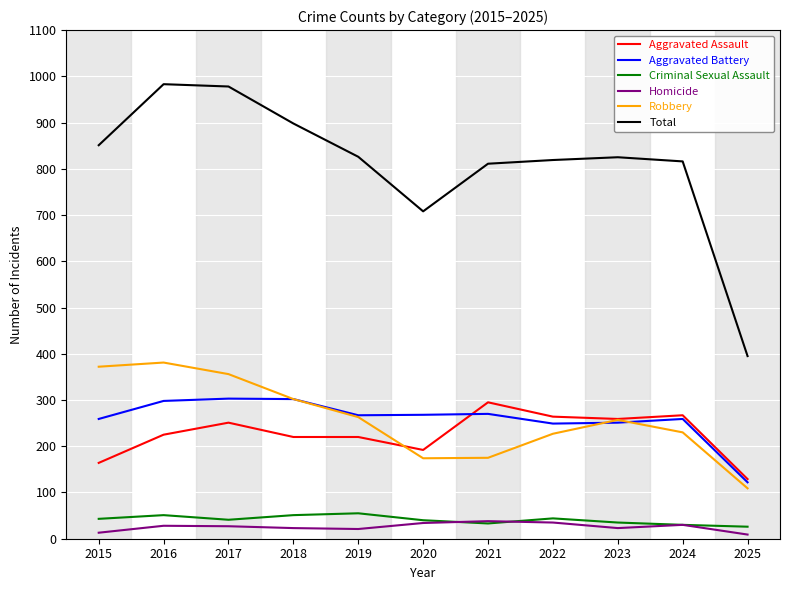

Which category has the lowest value in the Aggravated Battery series?

2025